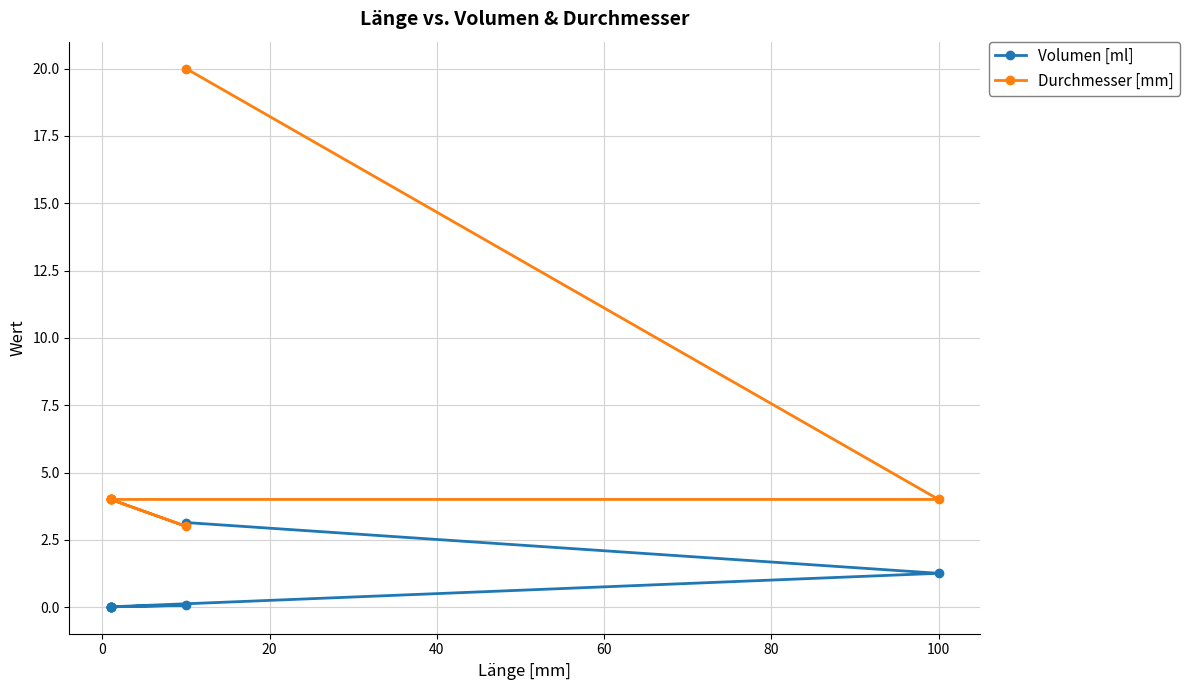

Is this an area chart (filled region under the line)?

No